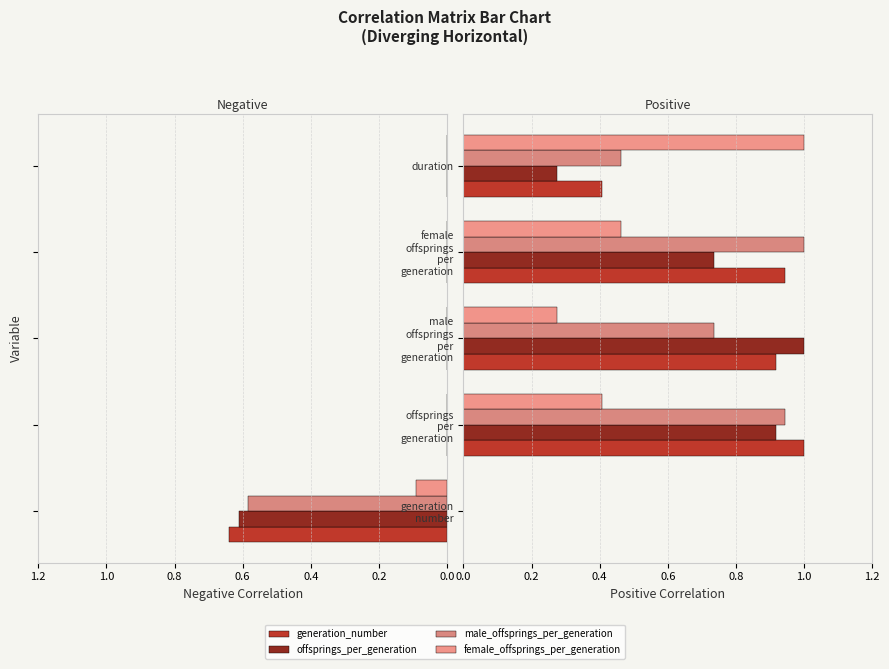

What is the approximate value of male_offsprings_per_generation at duration?

0.5